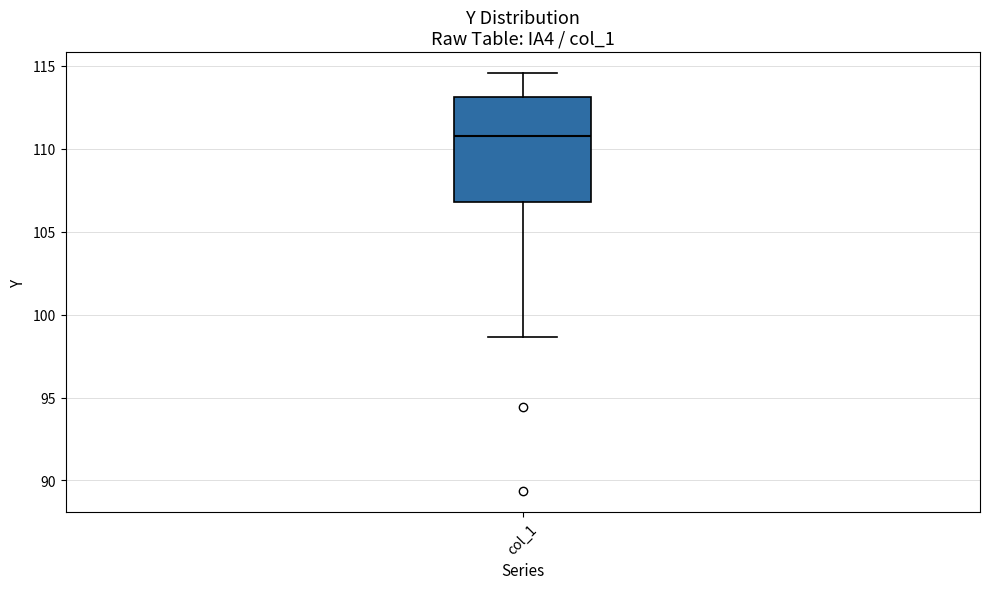

Read this box plot against the y-axis: the position of the median line, the range covered by the box, and the ends of both whiskers. The values are not printed on the chart, so give them approximately, as read against the axis.

median 111.0, box 107.0 to 113.0, whiskers 98.5 to 114.5